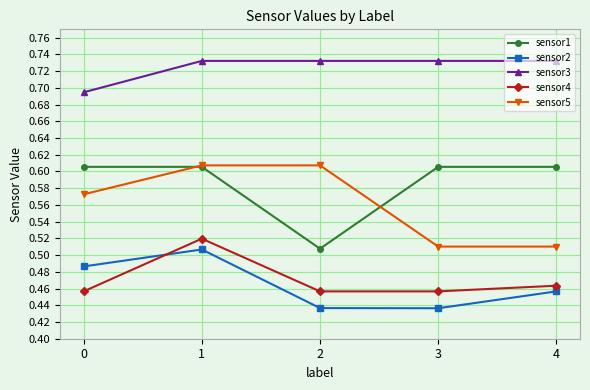

What is the spread (max minus min) of values at 4?

0.3